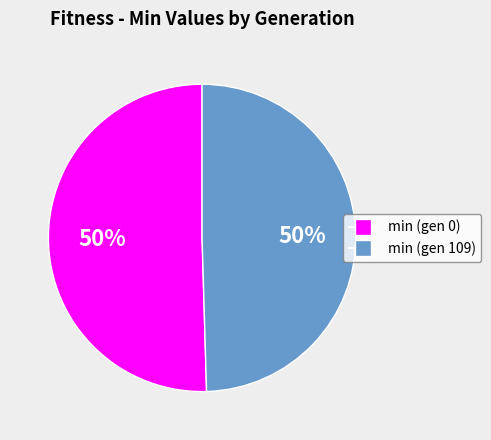

To the nearest percent, what is the combined percentage of min (gen 109) and min (gen 0)?

100%